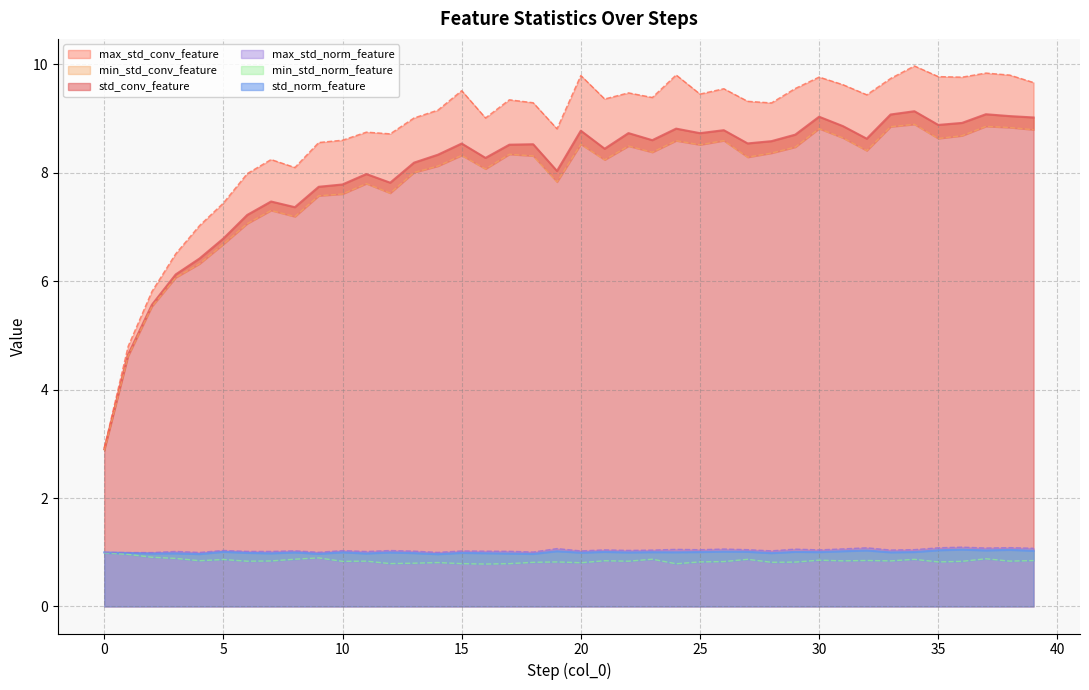

What is the sum of all std_norm_feature values?

40.0